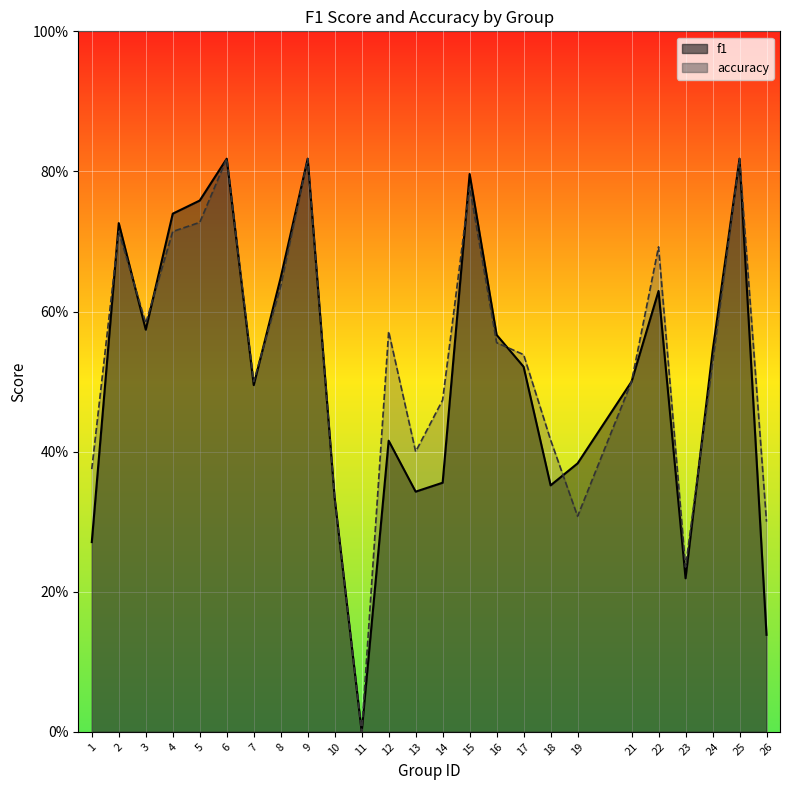

Count the f1 values in the range 0 to 1.

25